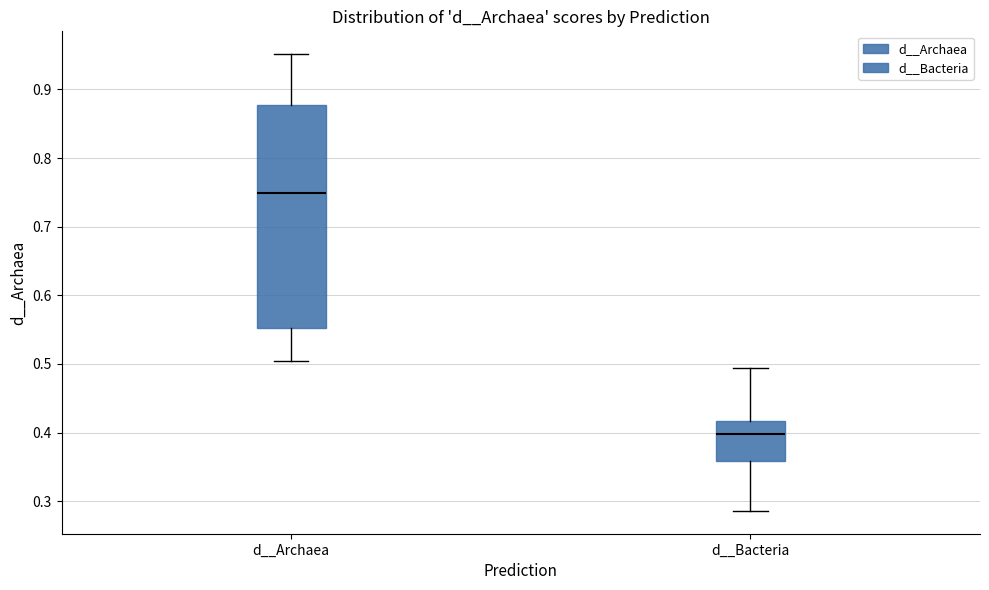

Reading left to right, read every box against the y-axis: the position of its median line, the range the box covers, and the ends of its whiskers. The values are not printed on the chart, so give them approximately, as read against the axis.

d__Archaea: median 0.75, box 0.55 to 0.88, whiskers 0.50 to 0.95
d__Bacteria: median 0.40, box 0.36 to 0.42, whiskers 0.29 to 0.49